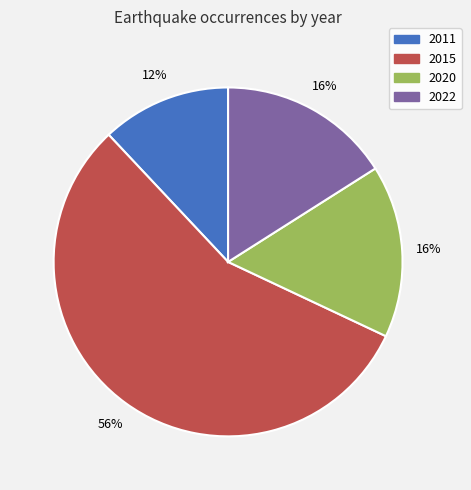

Is it true that 2022 is 16% of the pie?

True